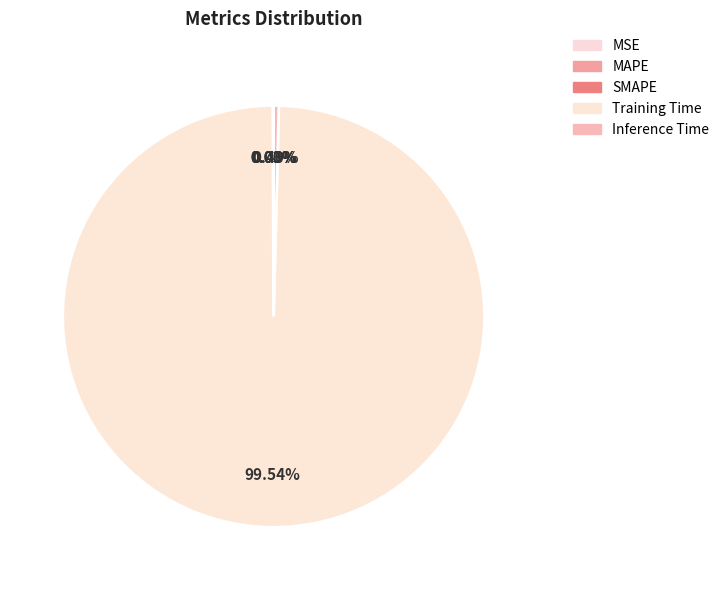

What is the total percentage of Inference Time and Training Time?

99.9%